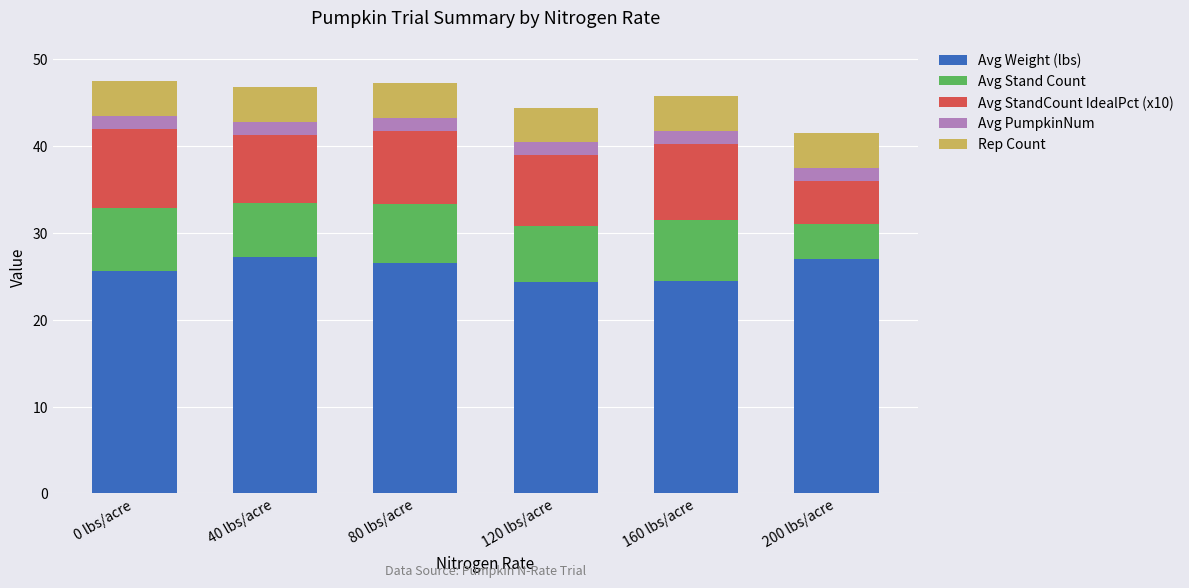

What is the difference between the maximum and second lowest values in the Avg Weight (lbs) series?

2.7